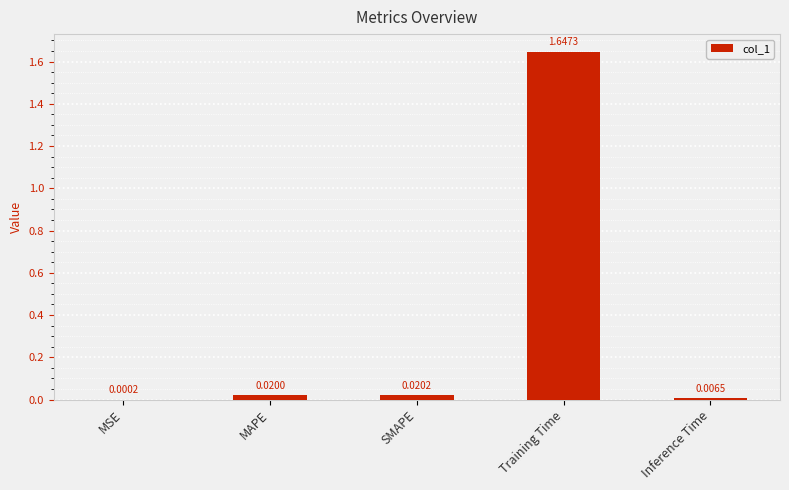

At which label is the value closest to 0?

MSE